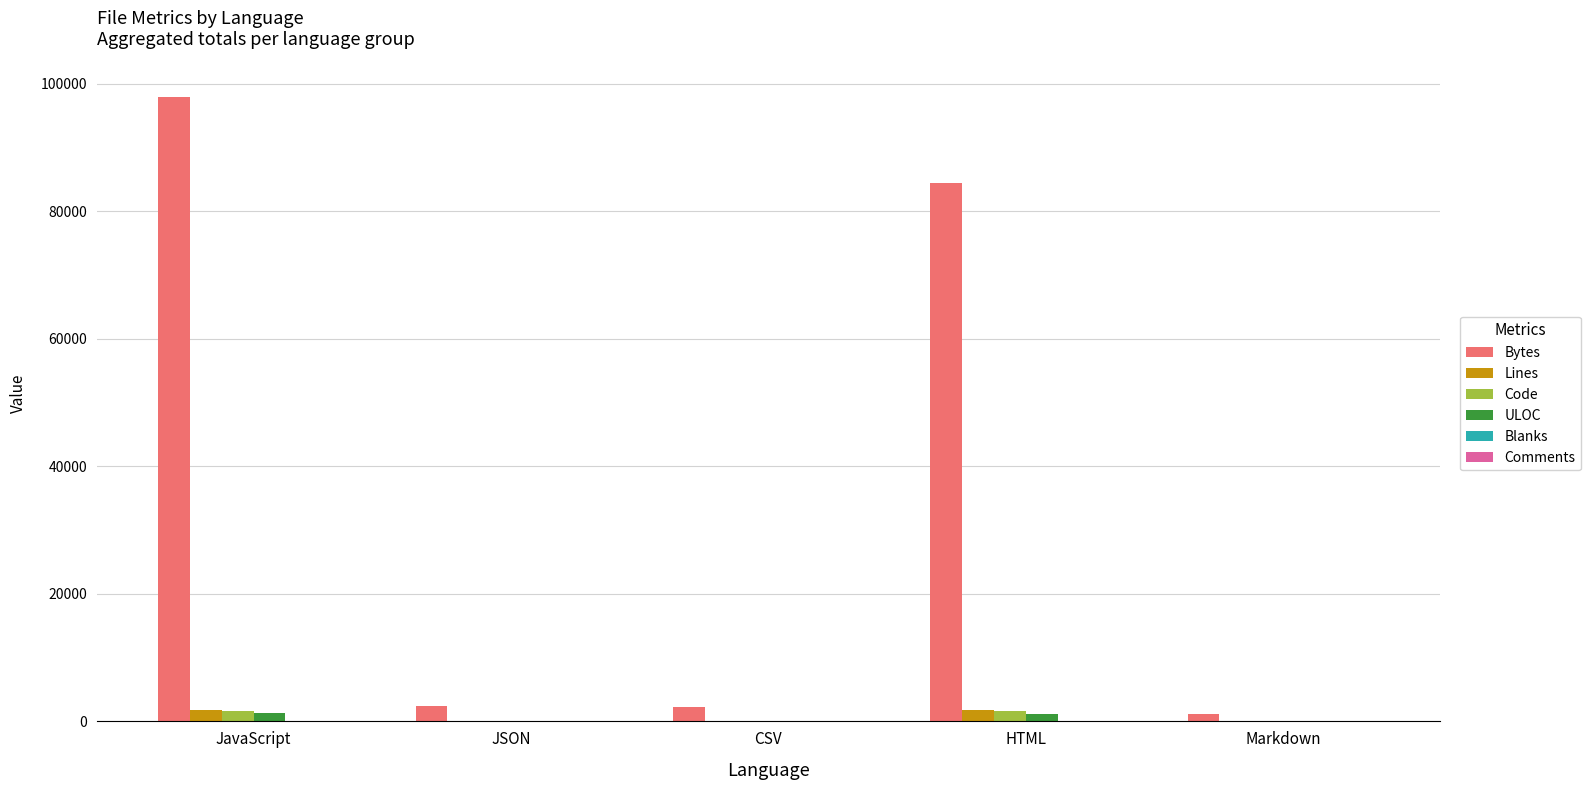

What is the maximum value shown in the chart?

97947